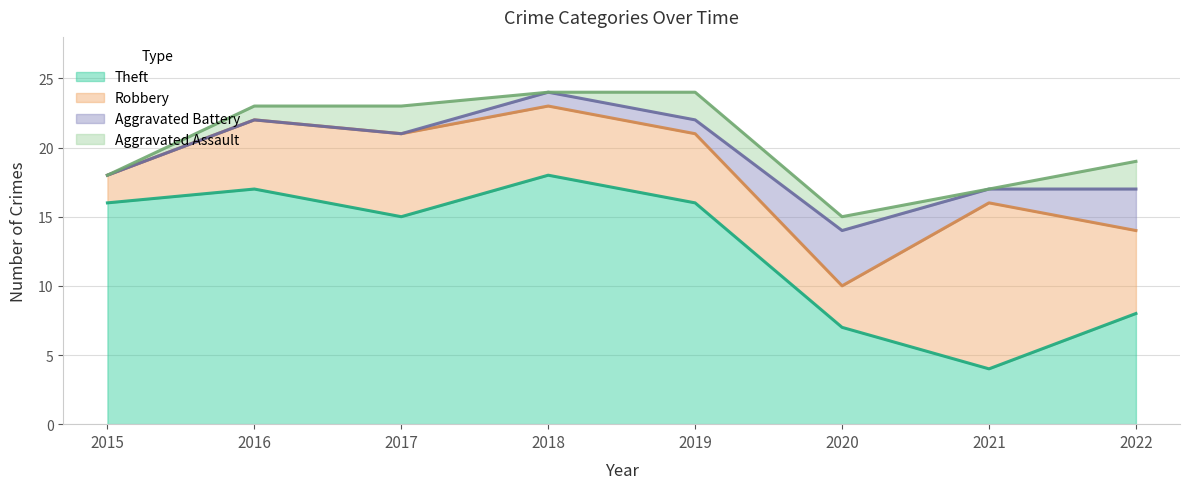

Reading left to right, list all the values displayed in this chart.

Aggravated Assault: 2015=0	2016=1	2017=2	2018=0	2019=2	2020=1	2021=0	2022=2
Aggravated Battery: 2015=0	2016=0	2017=0	2018=1	2019=1	2020=4	2021=1	2022=3
Robbery: 2015=2	2016=5	2017=6	2018=5	2019=5	2020=3	2021=12	2022=6
Theft: 2015=16	2016=17	2017=15	2018=18	2019=16	2020=7	2021=4	2022=8